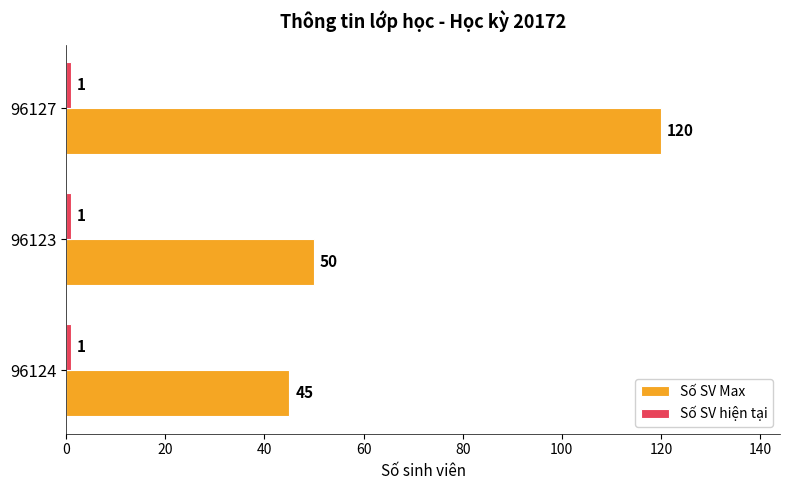

Is it true that Số SV Max equals 50 at 96123?

True